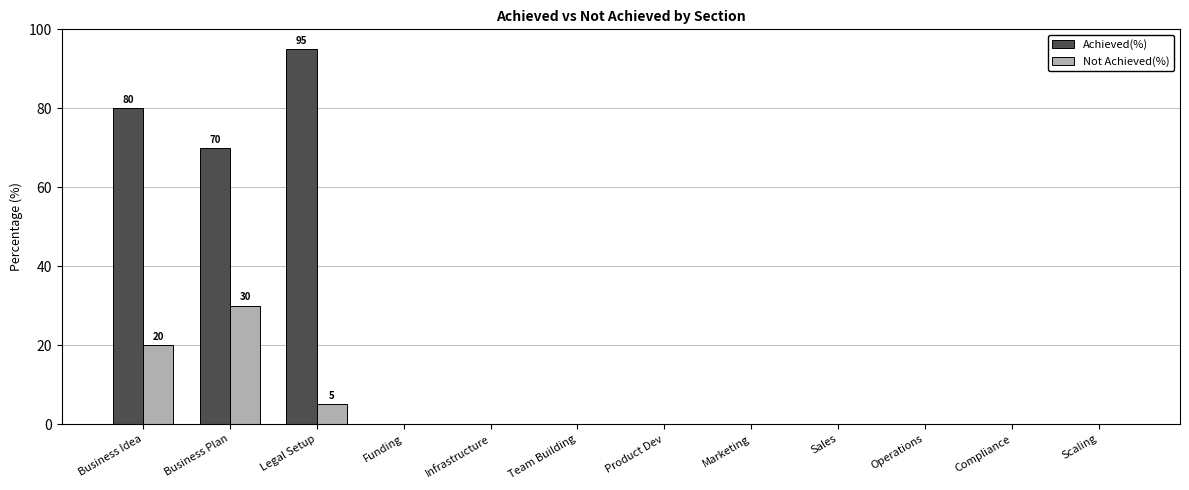

The value of Achieved(%) at Business Plan is 70. True or false?

True